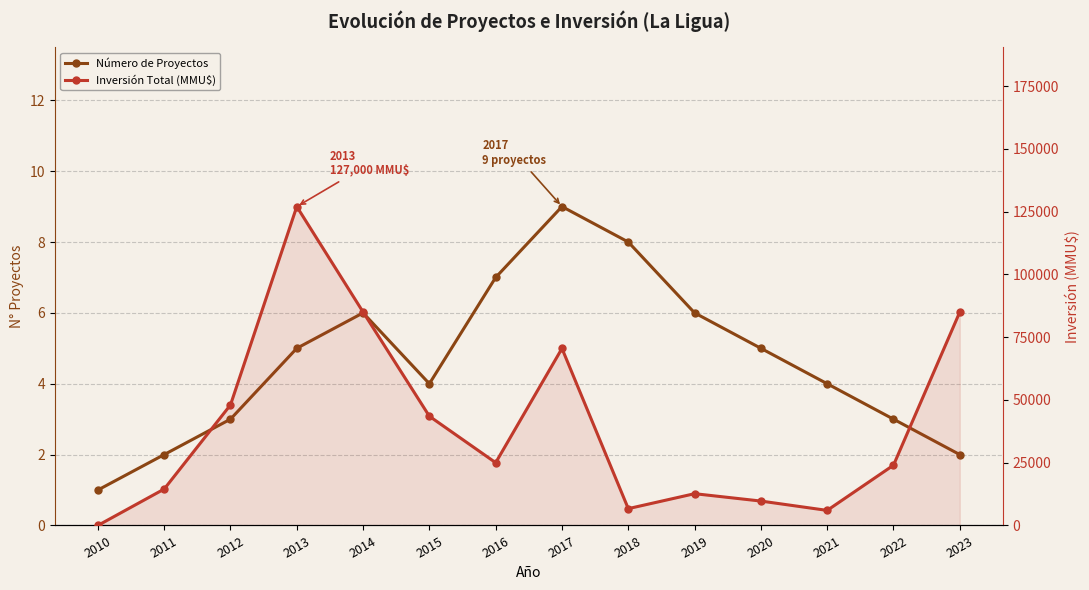

True or false: Número de Proyectos and Inversión Total (MMU$) intersect in this chart.

False